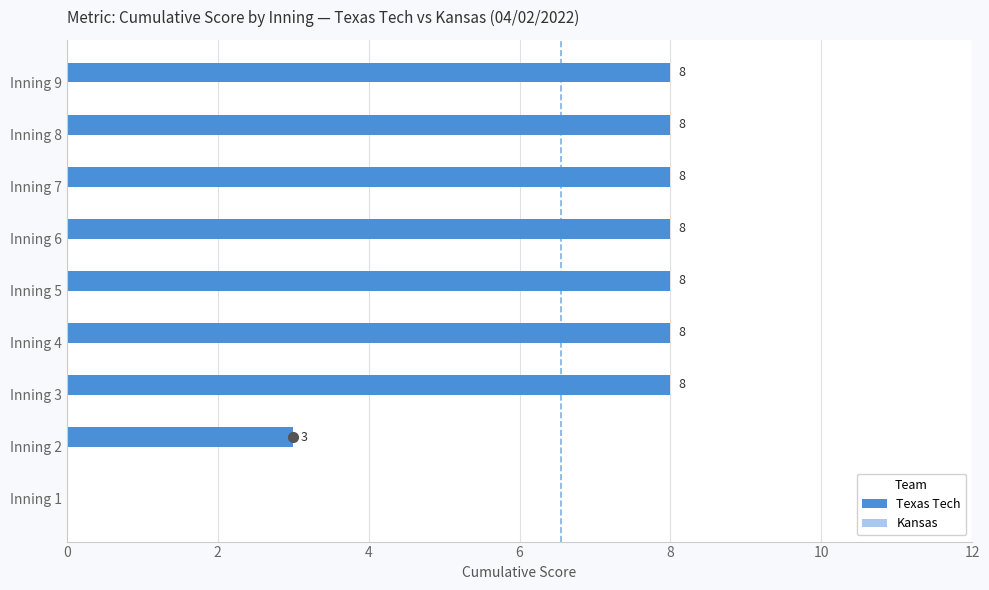

What is the change in value from Inning 1 to Inning 3?

+8